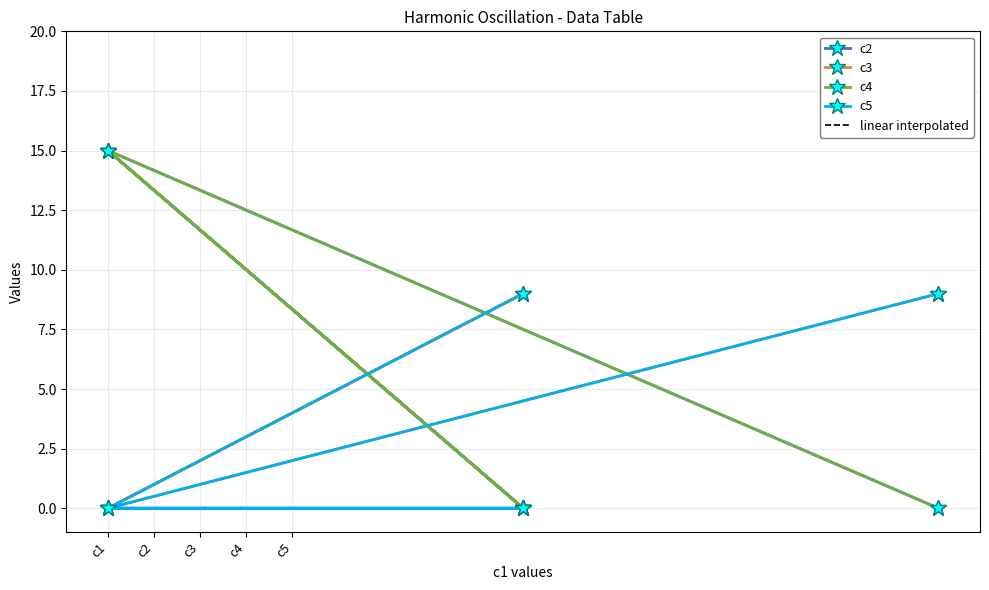

The linear interpolated series shows 0 at c3. True or false?

True